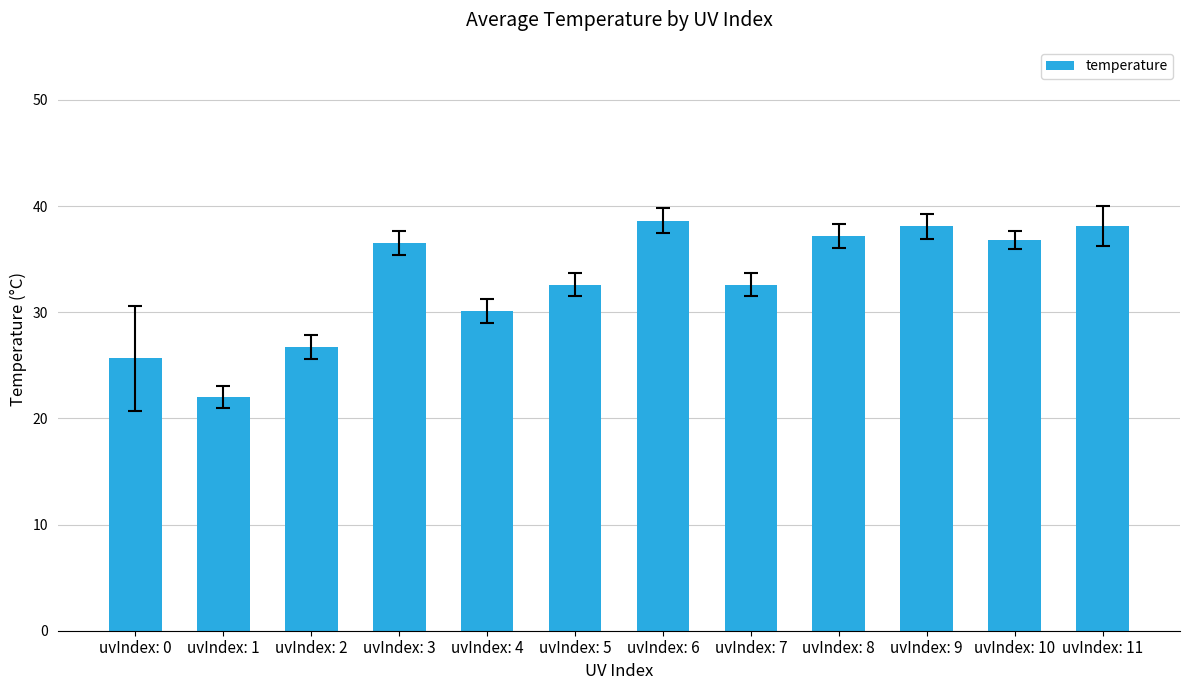

The value at uvIndex: 4 is 30.1. True or false?

True